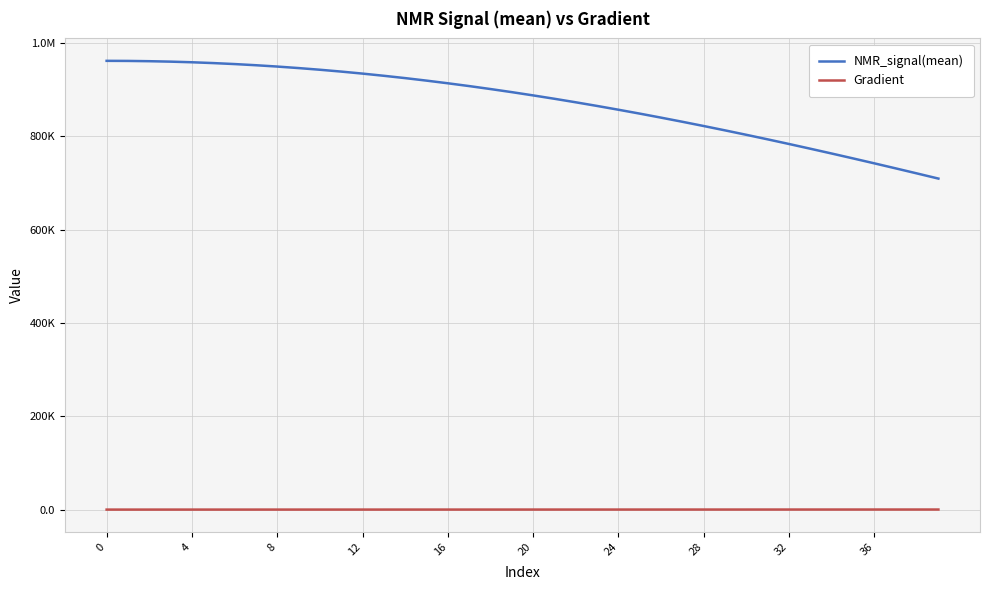

Is this an area chart (filled region under the line)?

No